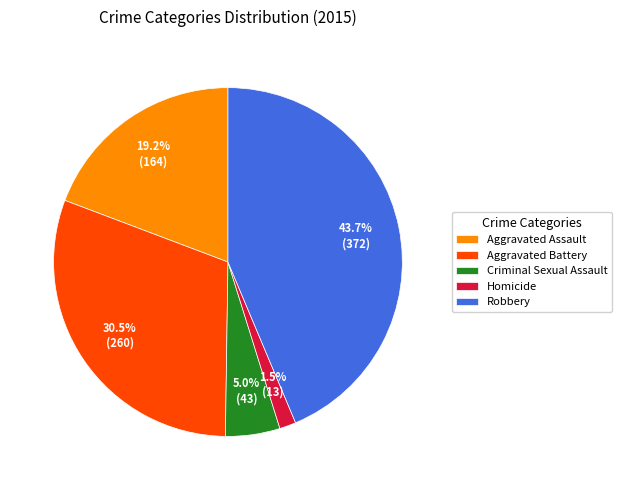

How much of the chart is everything except Homicide?

98.5%